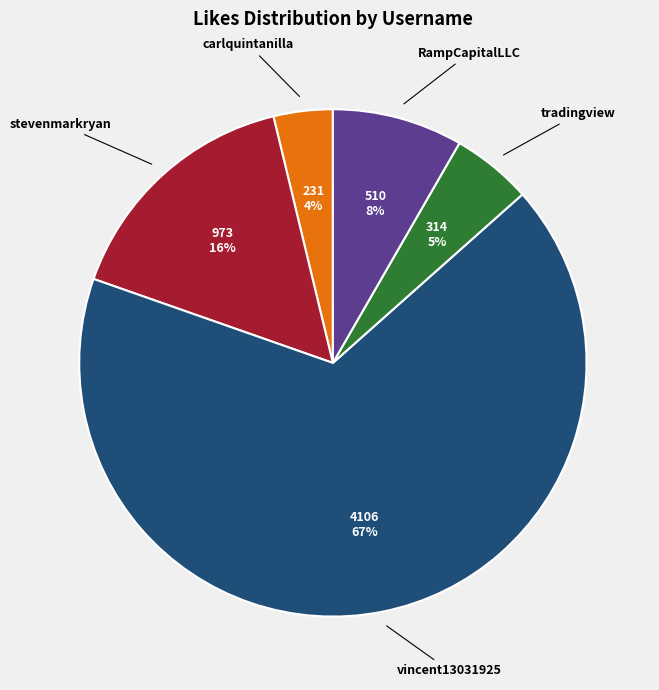

To the nearest percent, what is the difference between the largest and smallest slice percentages?

63%